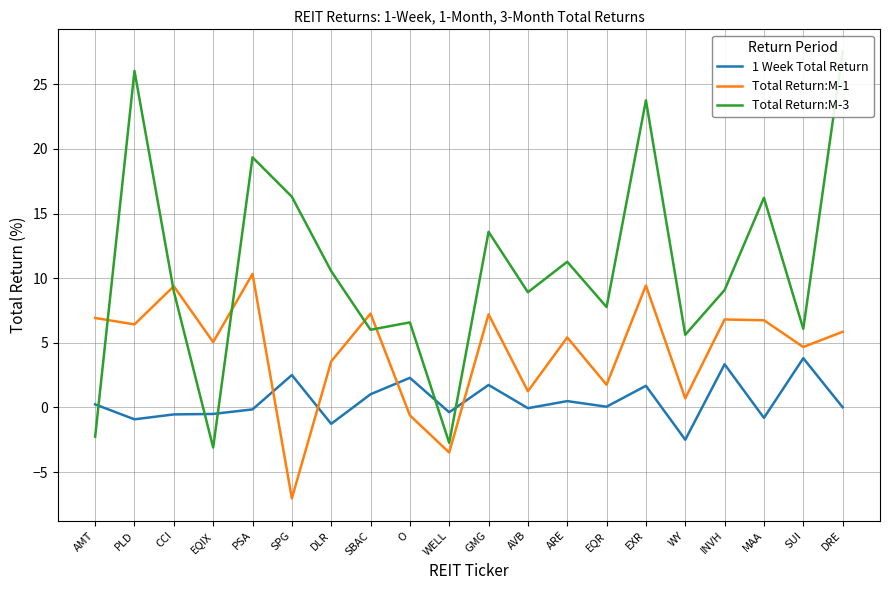

How many data points in Total Return:M-1 are less than 5?

8